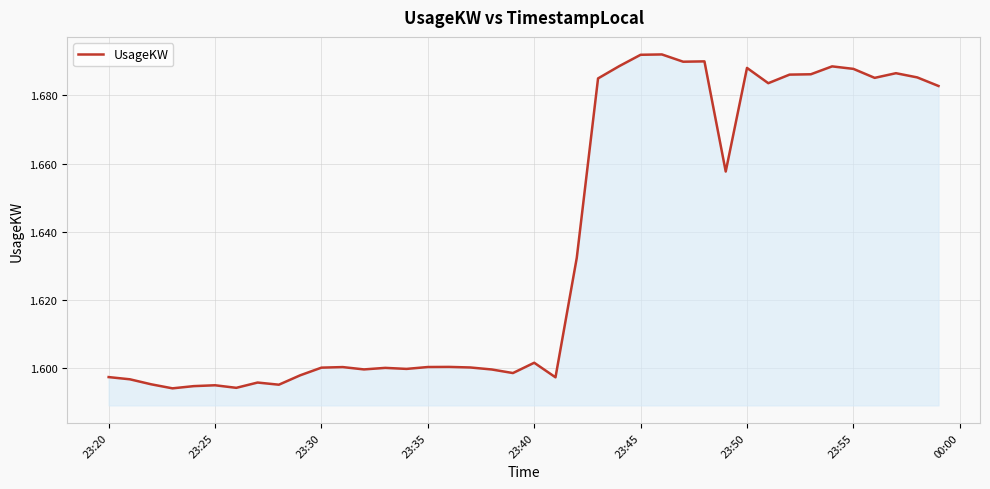

What is the difference between the second highest and second lowest values?

0.1